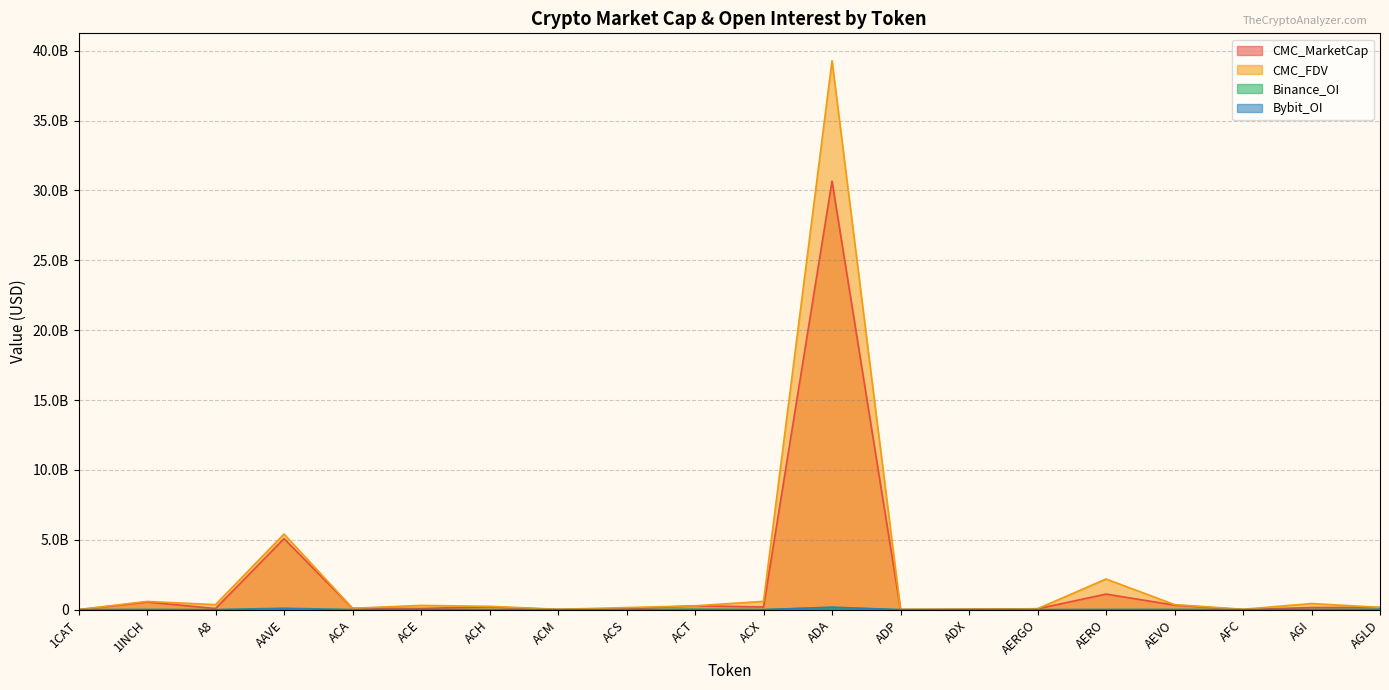

Reading left to right, what are all the values shown in this chart?

CMC_MarketCap: 0.0	551012897.9	84710545.5	5086373664.9	103307769.6	88652241.9	206048276.9	10627095.9	65795316.9	278778295.8	198583803.1	30662985724.7	6585566.7	32571293.4	66960392.2	1116478364.1	329838480.8	4798315.6	156478491.9	163173338.0
CMC_FDV: 6753808.7	591570445.0	365131663.6	5418382752.6	104328373.2	307874469.2	242227504.7	31673359.9	152618065.8	278778295.8	597624260.9	39275834600.8	15979066.5	33917589.5	71487963.8	2198181657.9	365699278.7	32149615.2	441312319.6	168850951.2
Binance_OI: 0.0	9908495.0	0.0	113473311.0	0.0	3586822.0	4011744.0	0.0	0.0	34658325.0	9160715.0	158082144.0	0.0	0.0	3083508.0	3882132.0	14584603.0	0.0	0.0	22338156.0
Bybit_OI: 725529.0	8629800.0	1870667.0	72709191.0	0.0	1388873.0	2704634.0	0.0	0.0	5234896.0	1716240.0	177993731.0	0.0	0.0	1656429.0	13226719.0	6691476.0	0.0	10469133.0	12148225.0